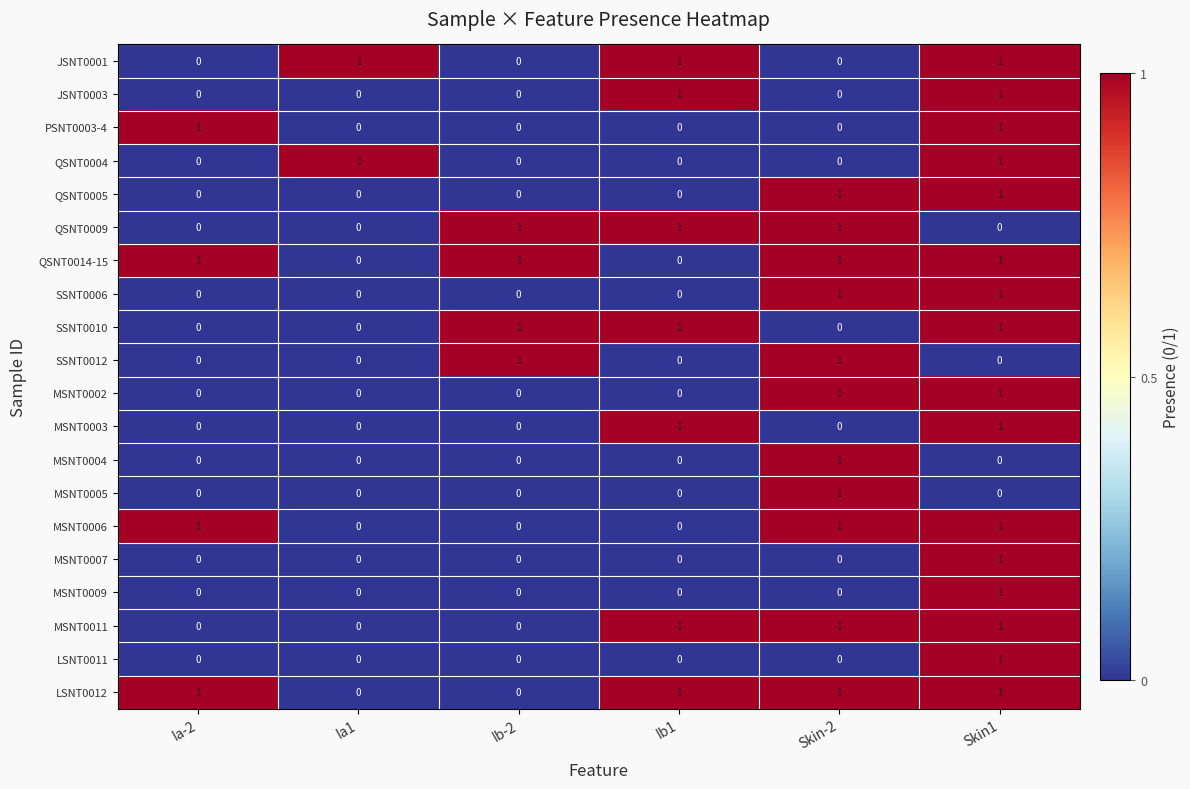

Count the number of categories in the chart.

6